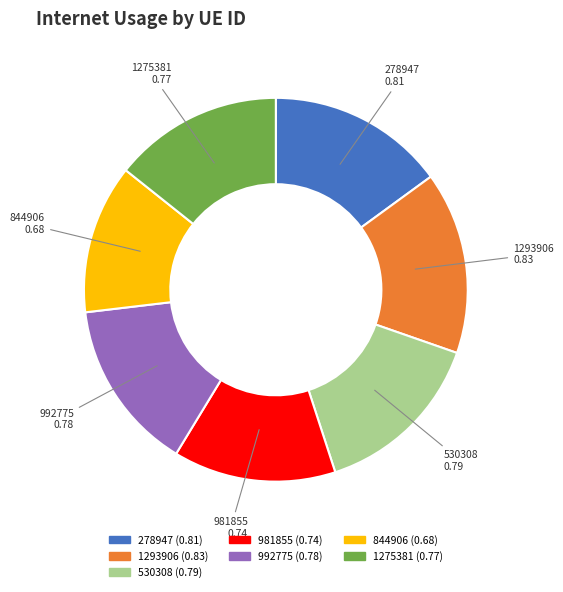

True or false: 278947 accounts for 15% of the total.

True